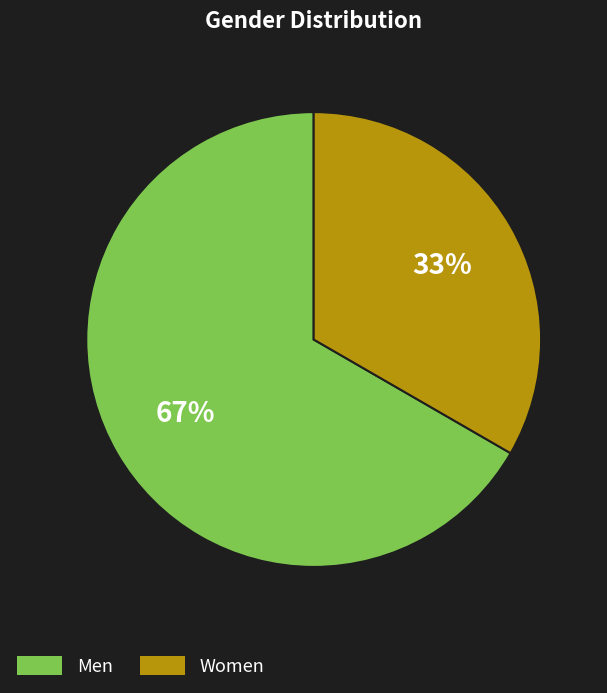

Is there a majority slice in this chart?

Yes